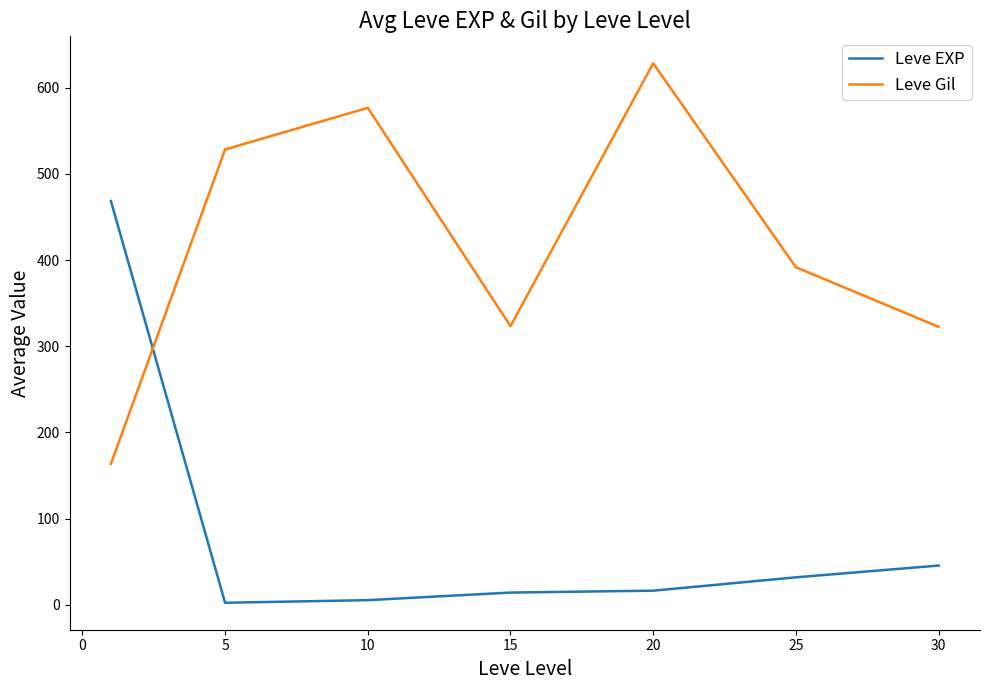

Which series has the largest total across all categories?

Leve Gil